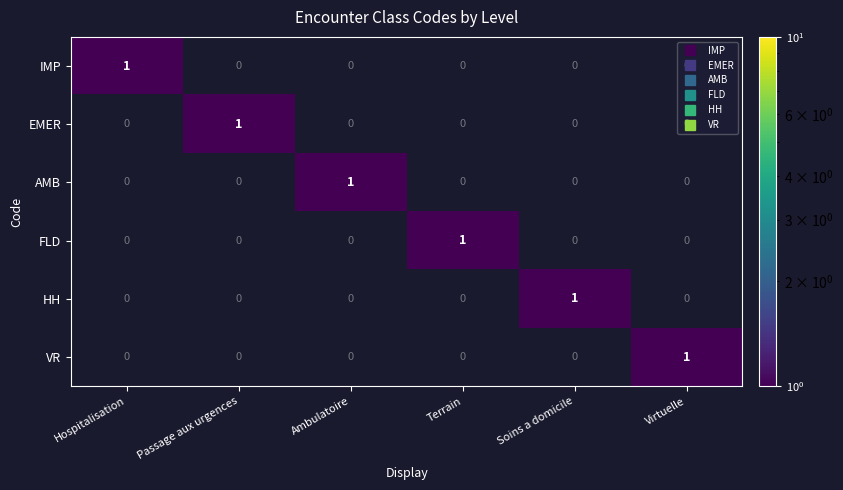

Count the AMB values in the range 0 to 1.

6